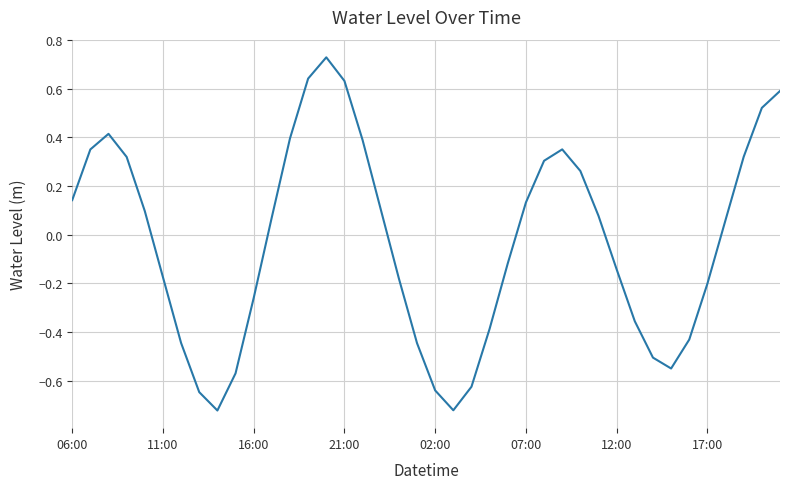

Is it true that the value at 02:00 is -0.9?

False